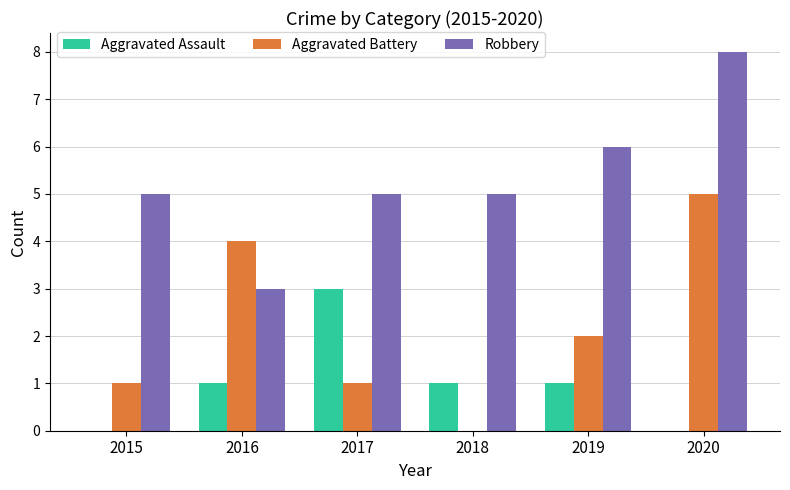

What is the sum of the Robbery values at 2016 and 2017?

8